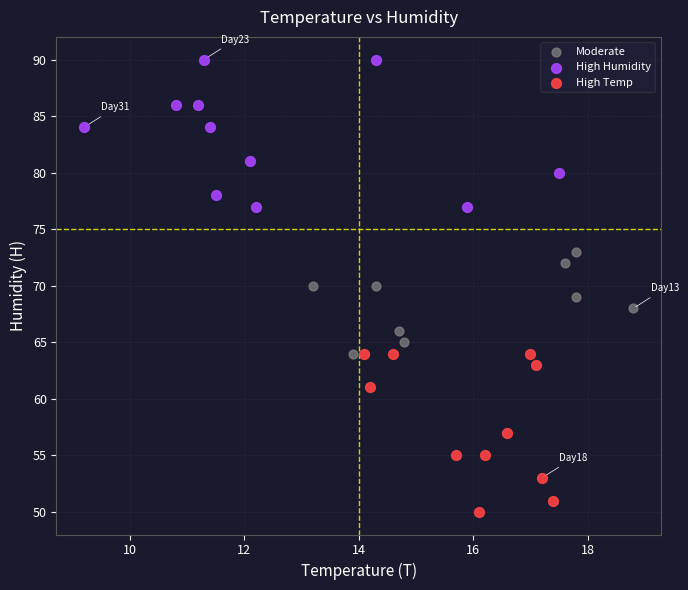

What are all the series names shown in the legend?

Moderate, High Humidity, High Temp